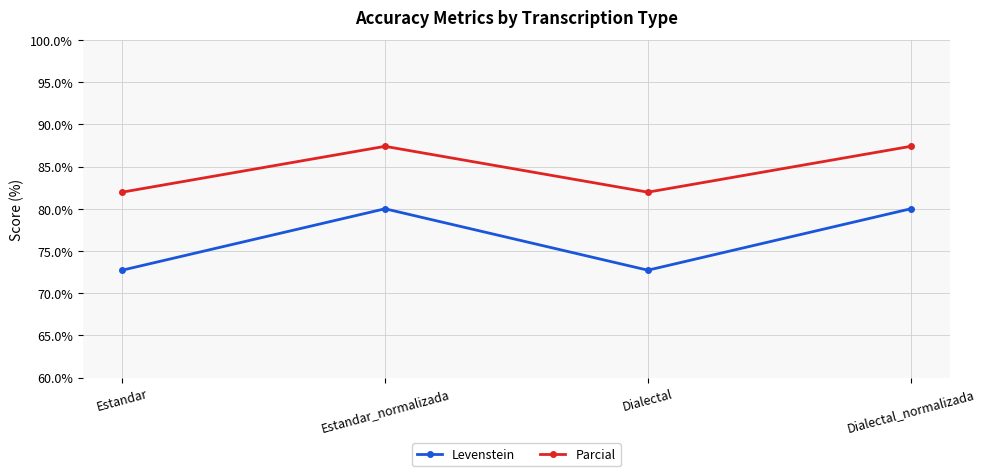

What is the label of the 4th point from the left?

Dialectal_normalizada